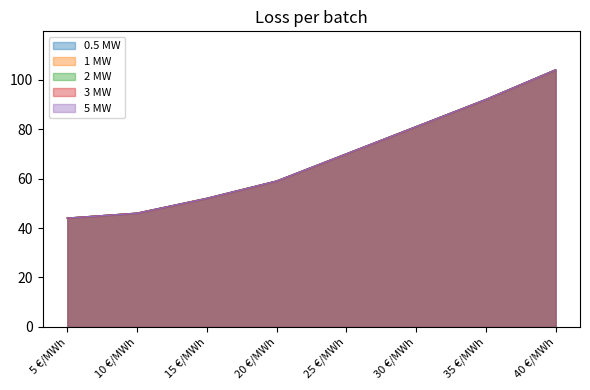

What is the sum of all 3 MW values?

548